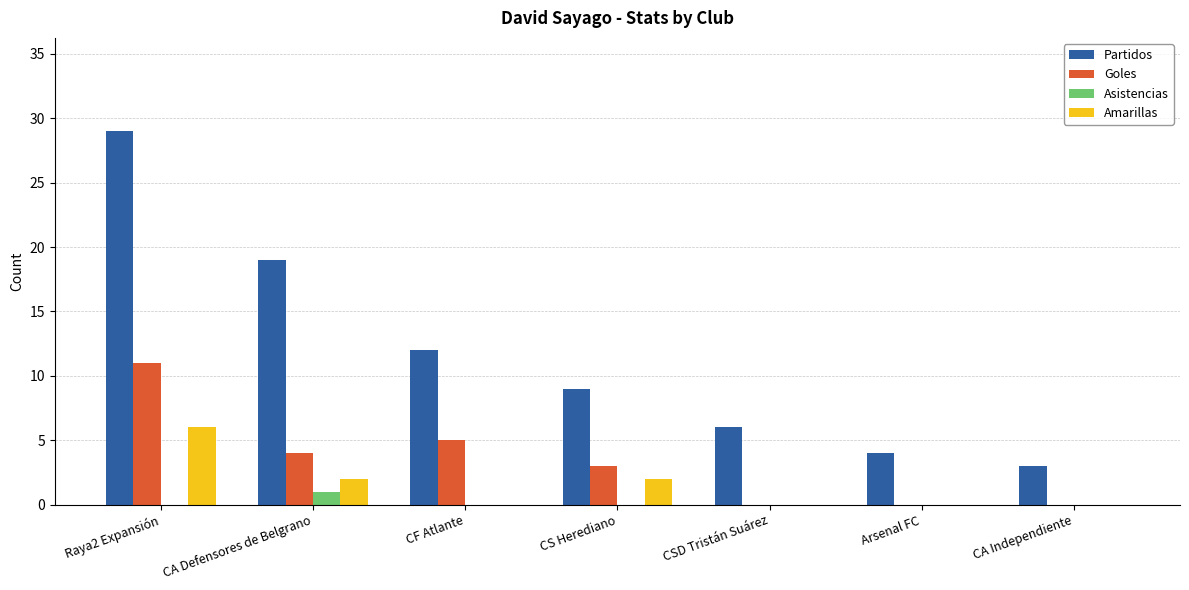

The value of Partidos at Arsenal FC is 7. True or false?

False